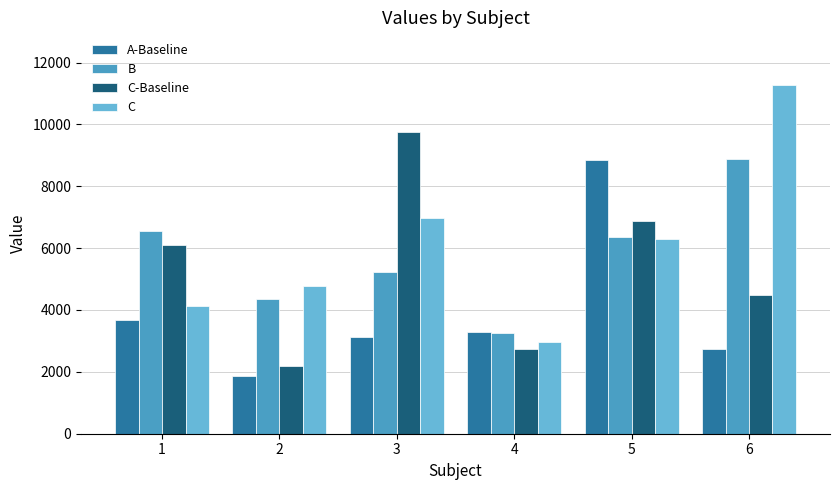

Which series changed the most between 2 and 5?

A-Baseline